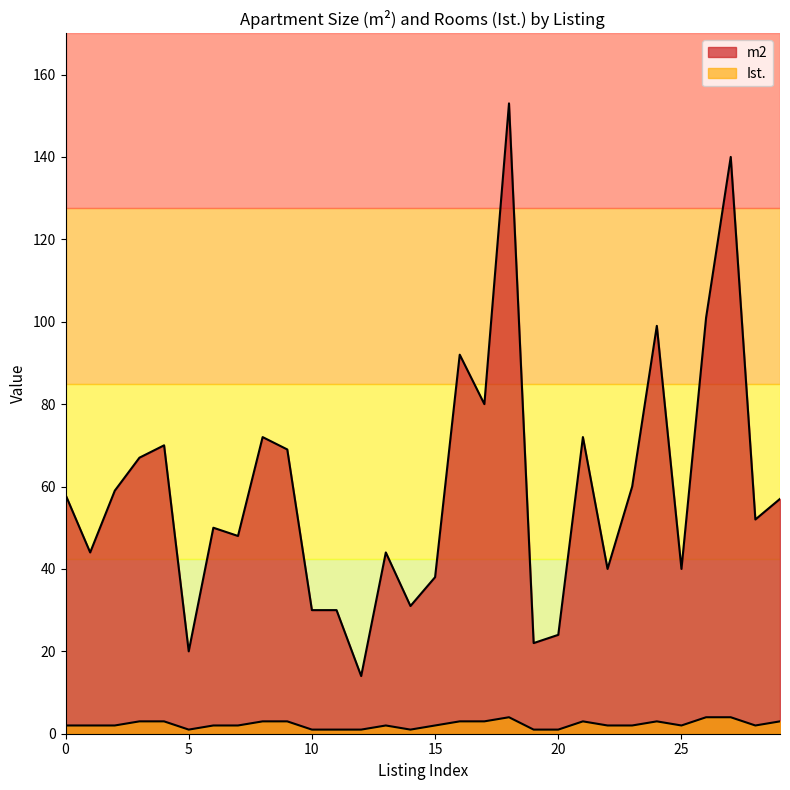

What is the difference between the highest and lowest values at 27?

136